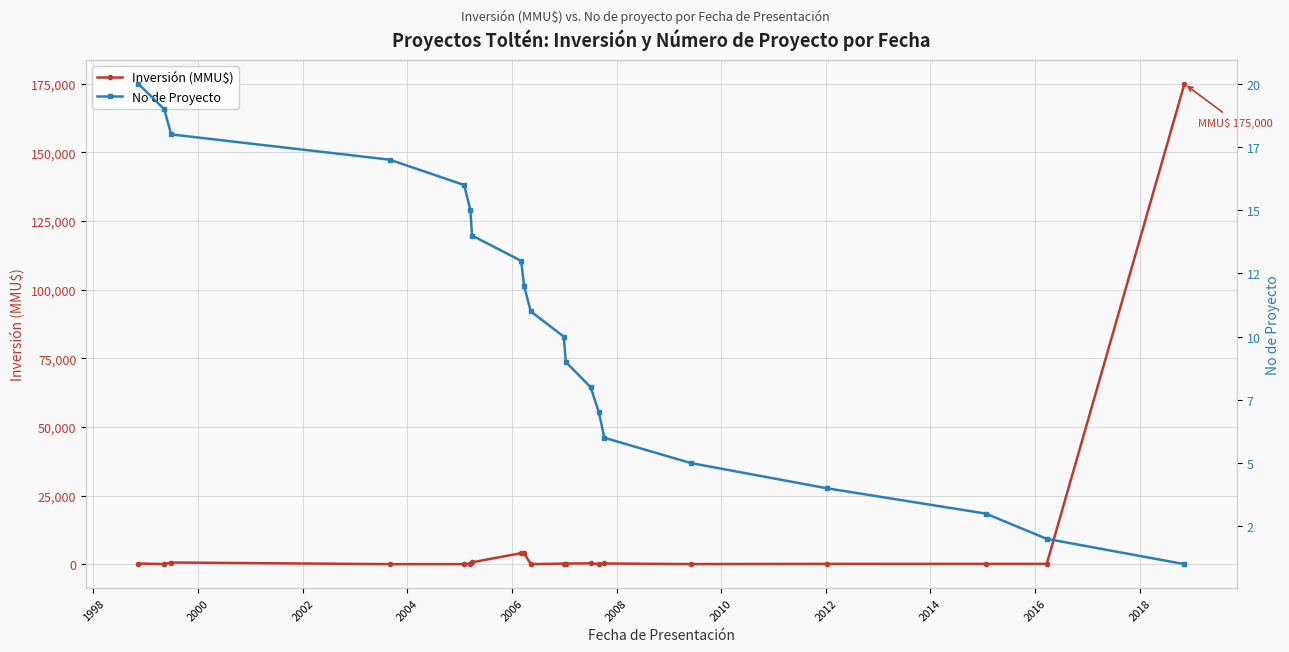

True or false: Inversión (MMU$) and No de Proyecto intersect in this chart.

True